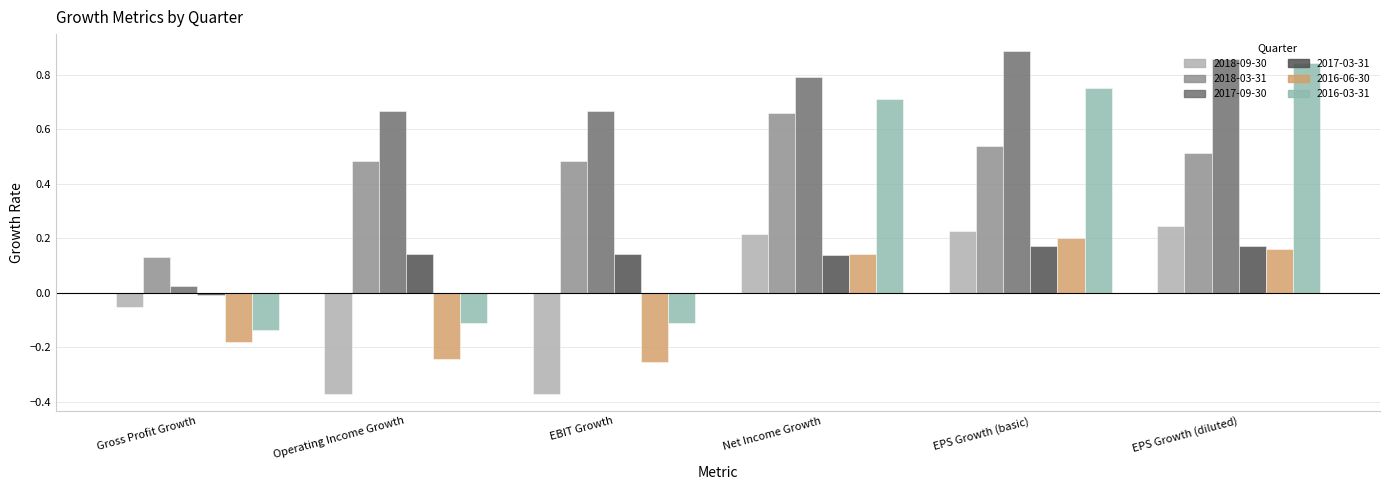

Where is 2018-09-30 nearest to the value 0?

Gross Profit Growth